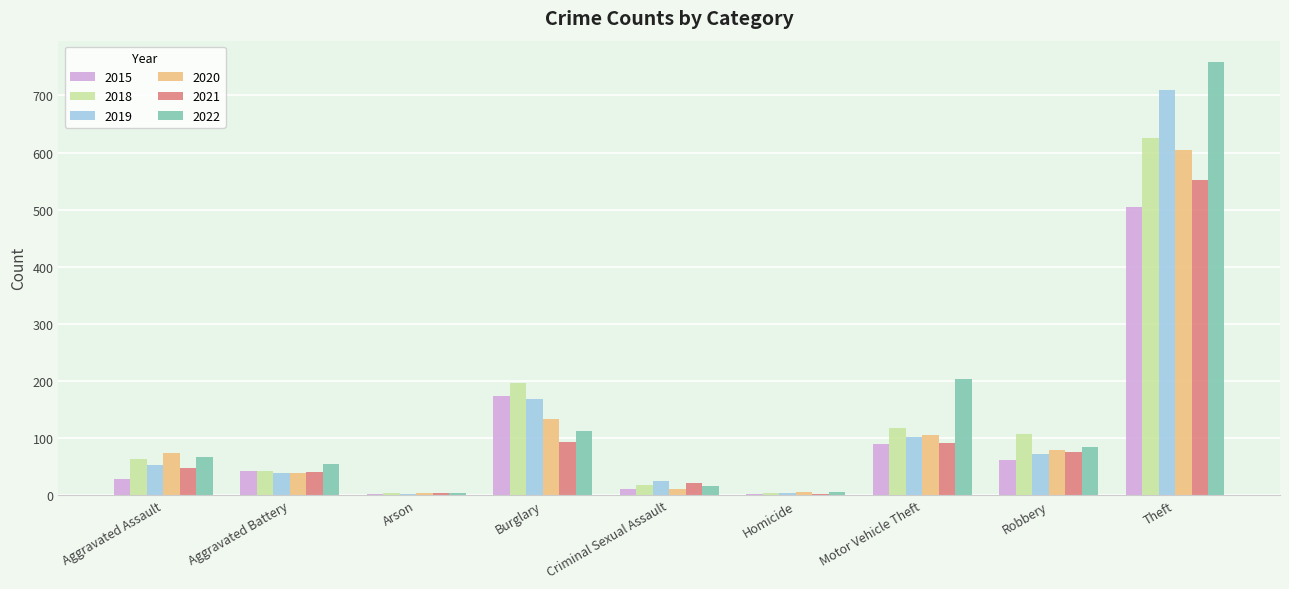

At which label is 2022 closest to 381?

Motor Vehicle Theft